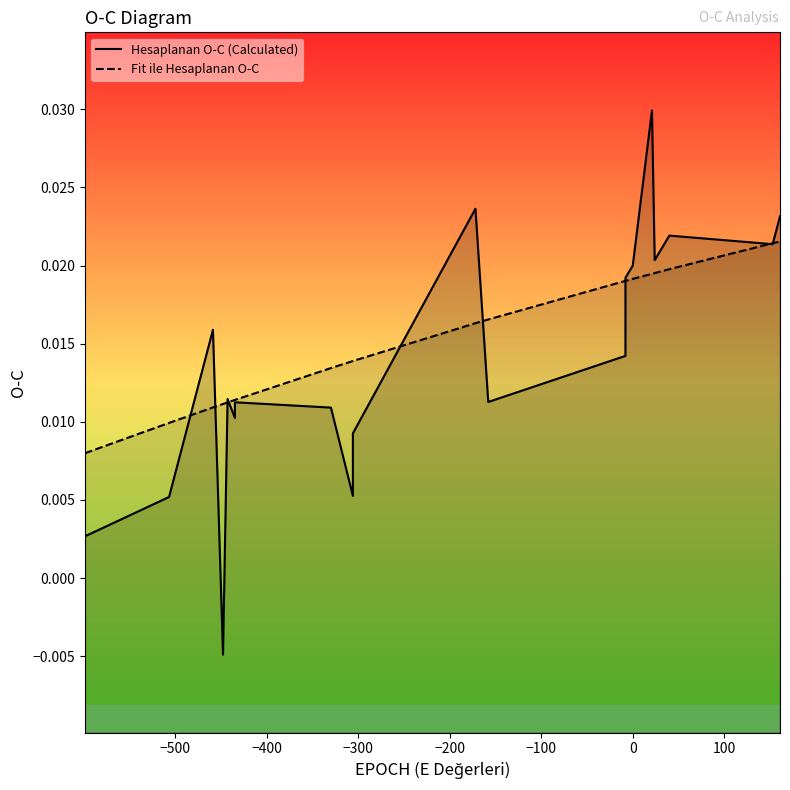

What is the label of the 5th point from the left?

−200